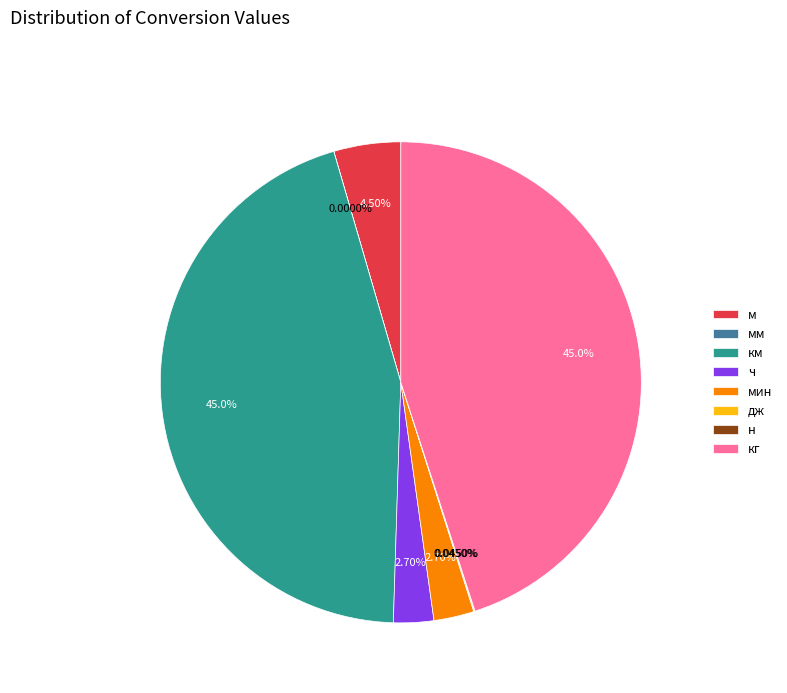

To the nearest percent, what is the average slice percentage?

12%